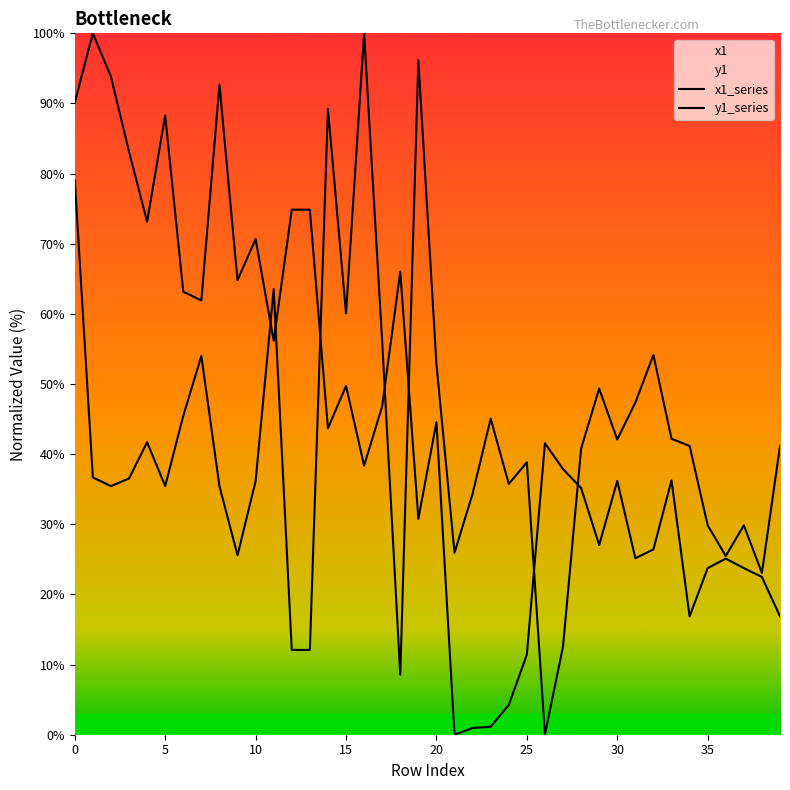

Where is x1 nearest to the value 50?

29